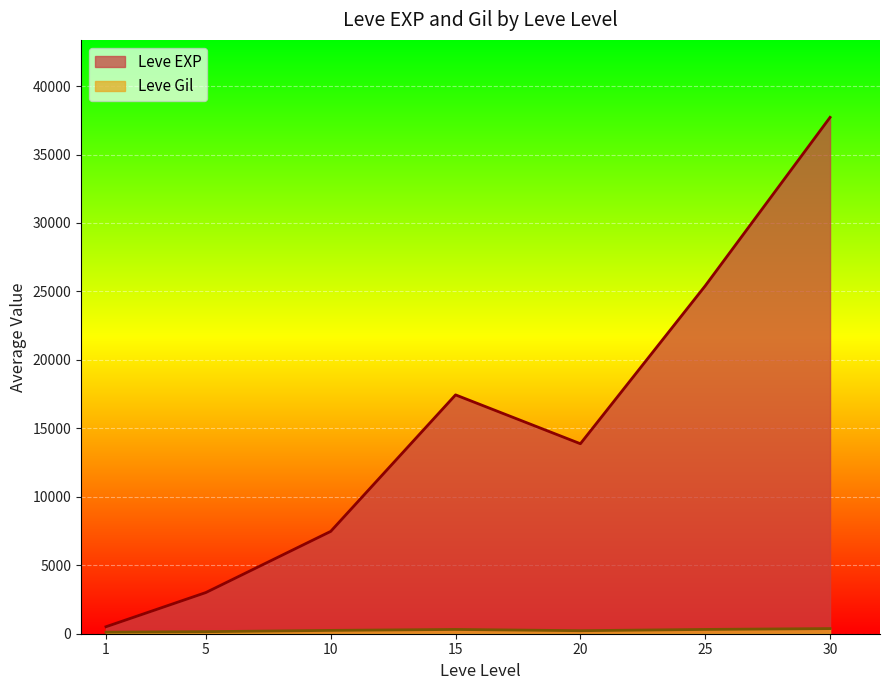

The value of Leve EXP at 10 is 11114.4. True or false?

False